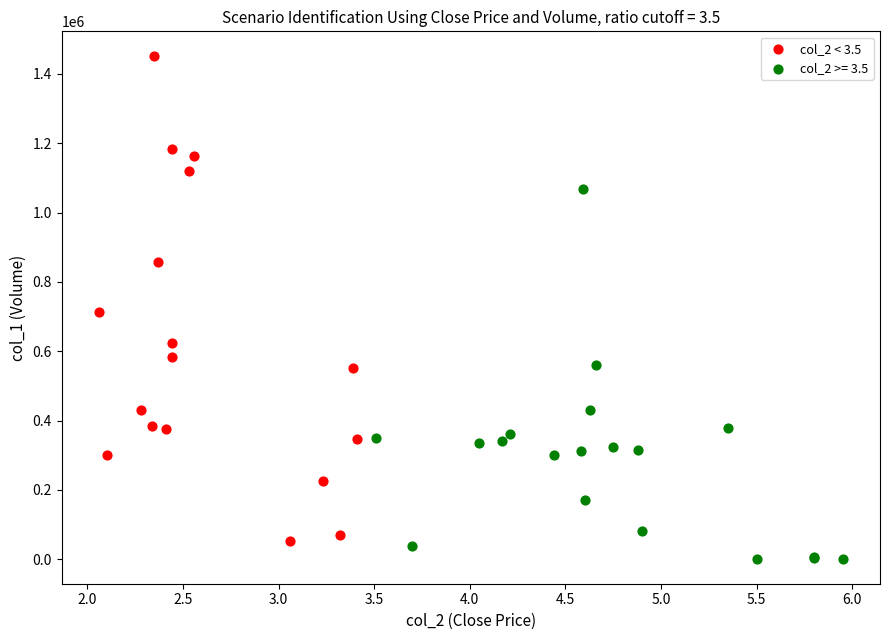

Which series has the largest Y range (max minus min)?

col_2 < 3.5